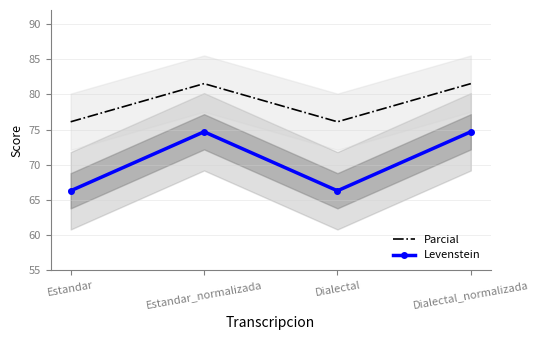

What is the total value across all series at Estandar?

142.4